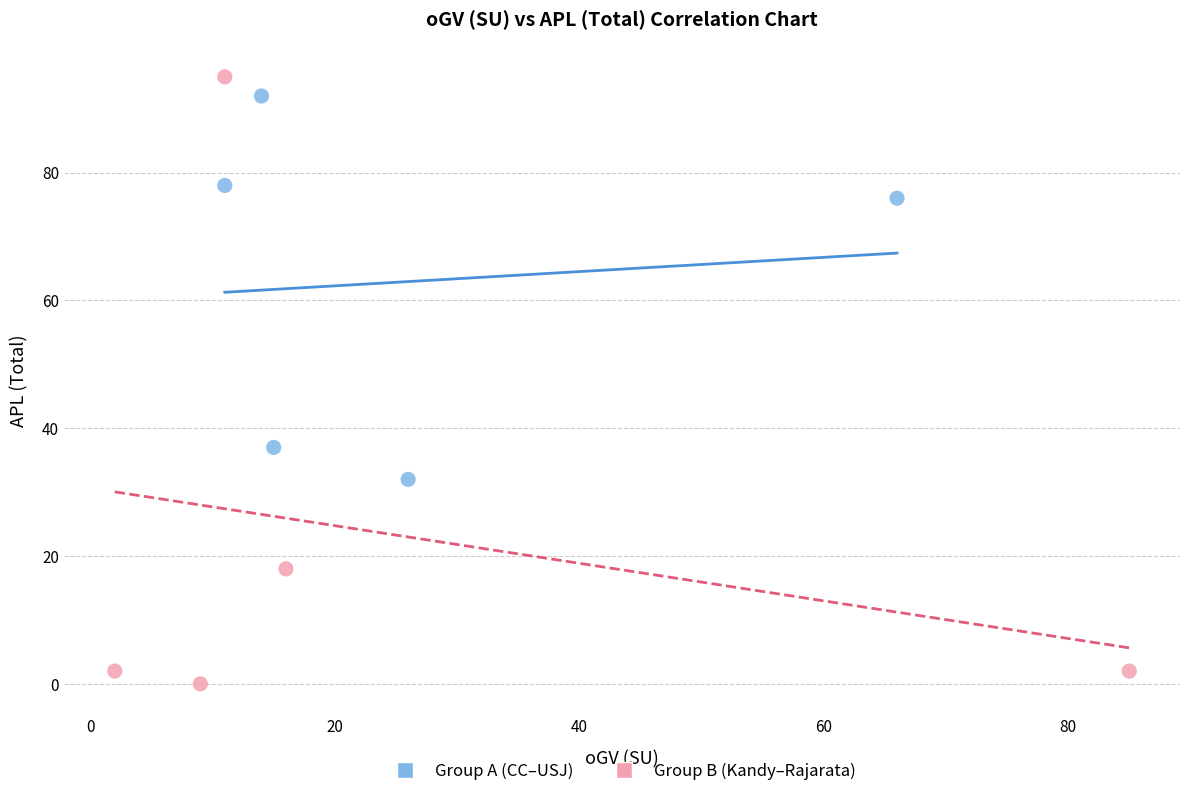

Which series contains the lowest Y value?

Group B (Kandy–Rajarata)